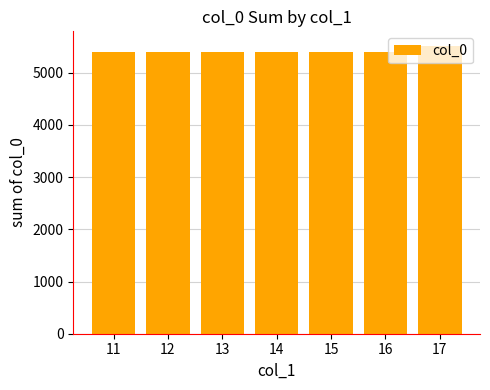

Does the chart contain stacked bars?

No